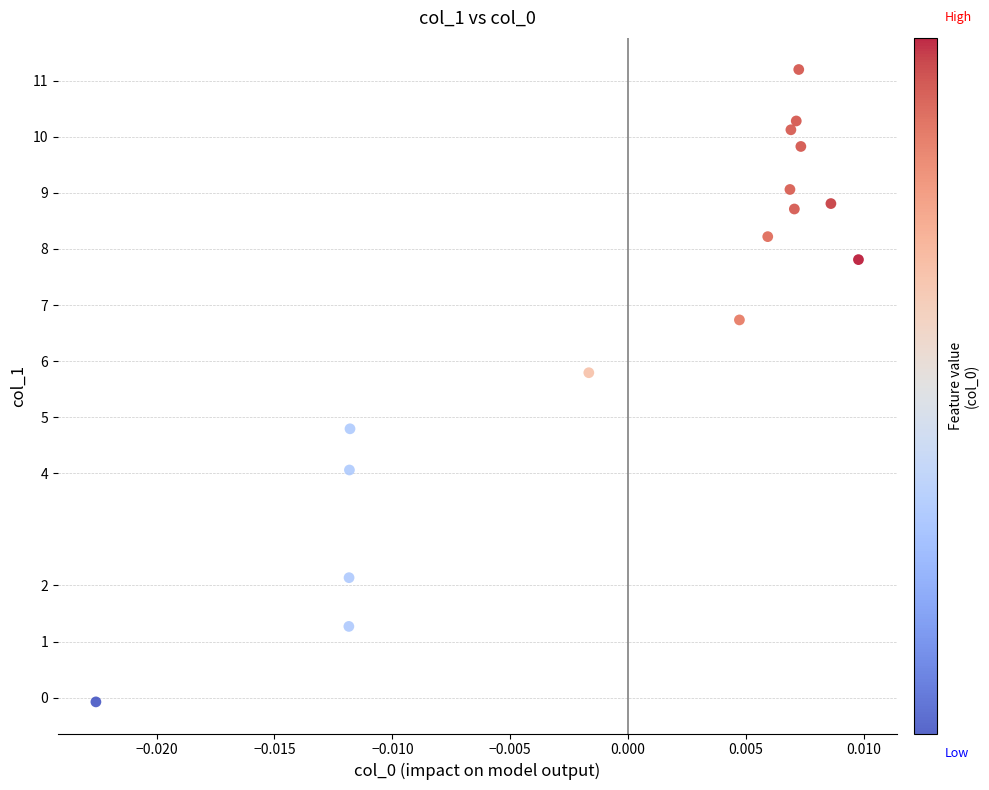

What is the range of Y values (max minus min)?

11.3